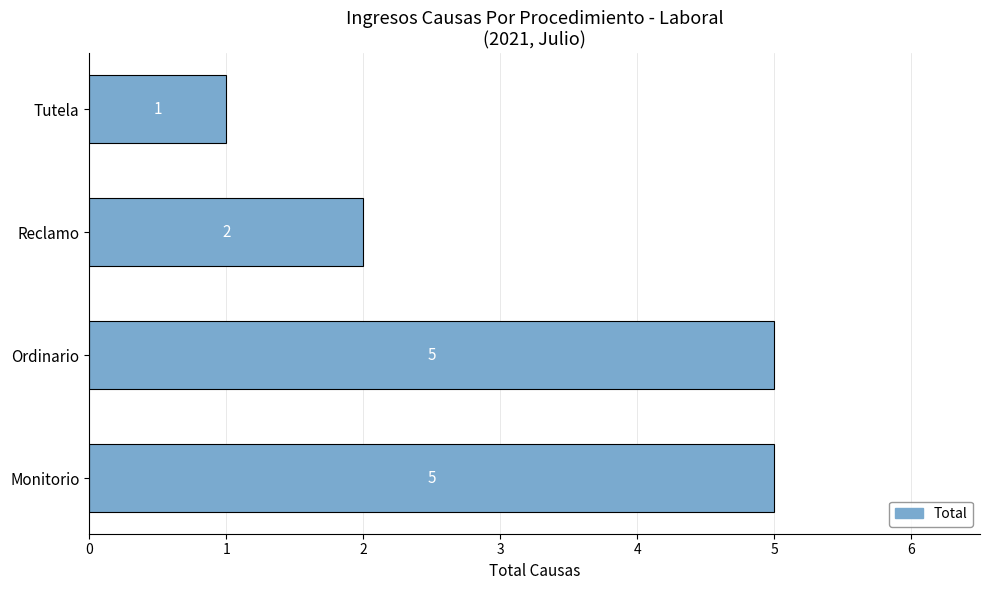

Approximately how many times larger is the value at Reclamo compared to Monitorio?

0.4